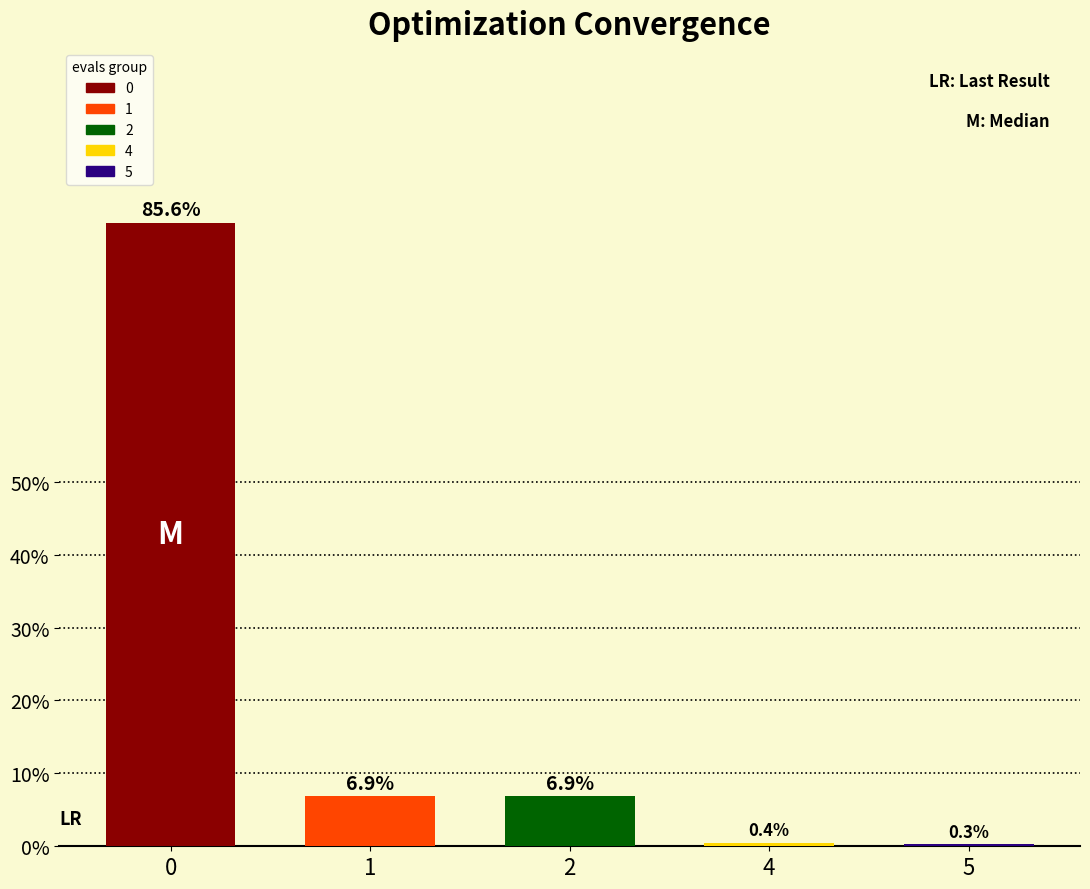

What value does the data have at 4?

0.4